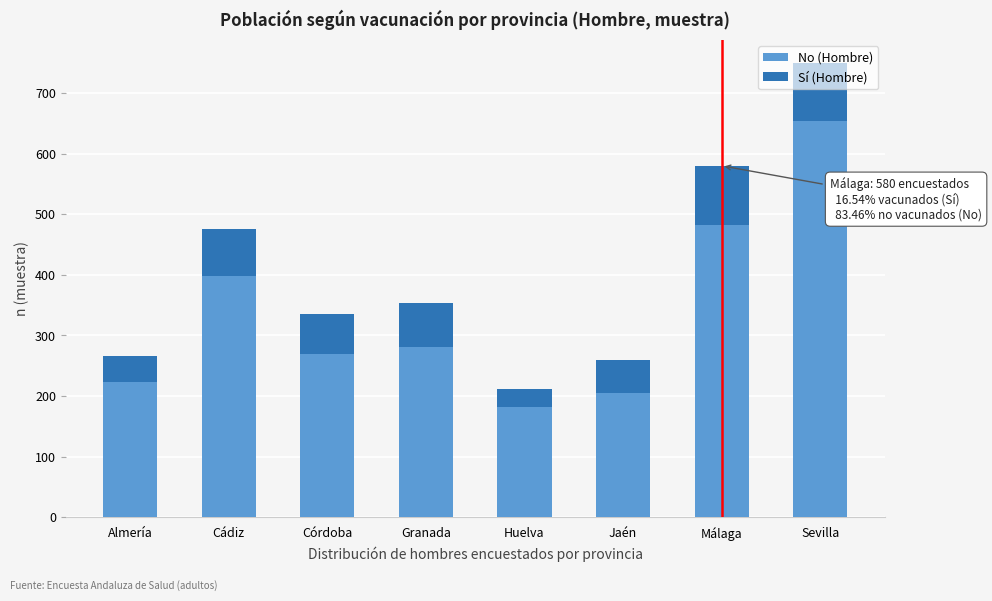

The value of No (Hombre) at Málaga is 212. True or false?

False